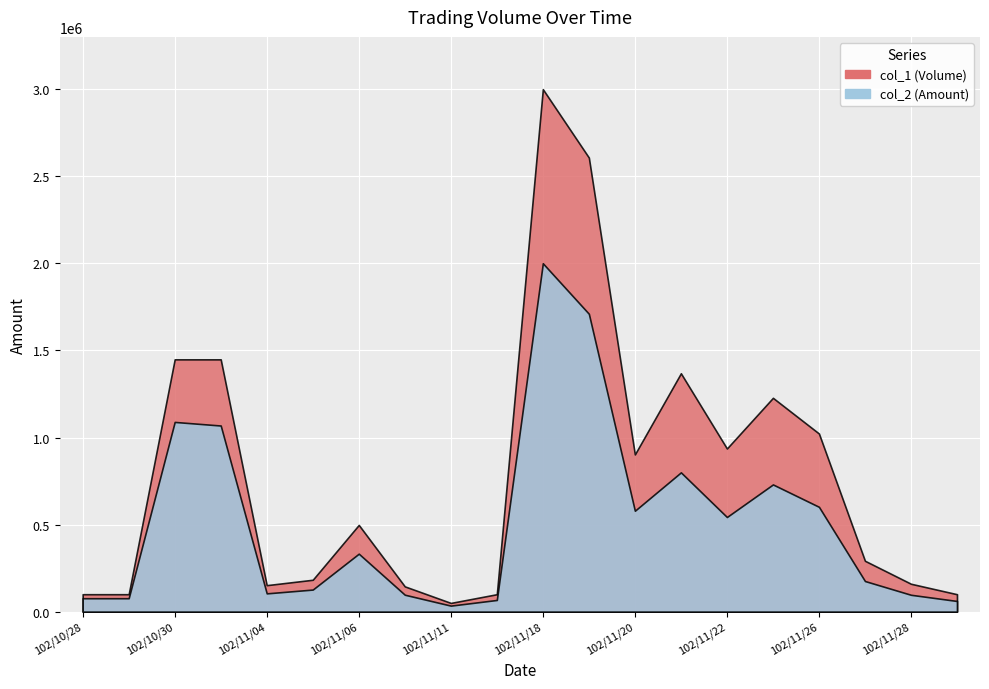

How many series are shown in this chart?

2